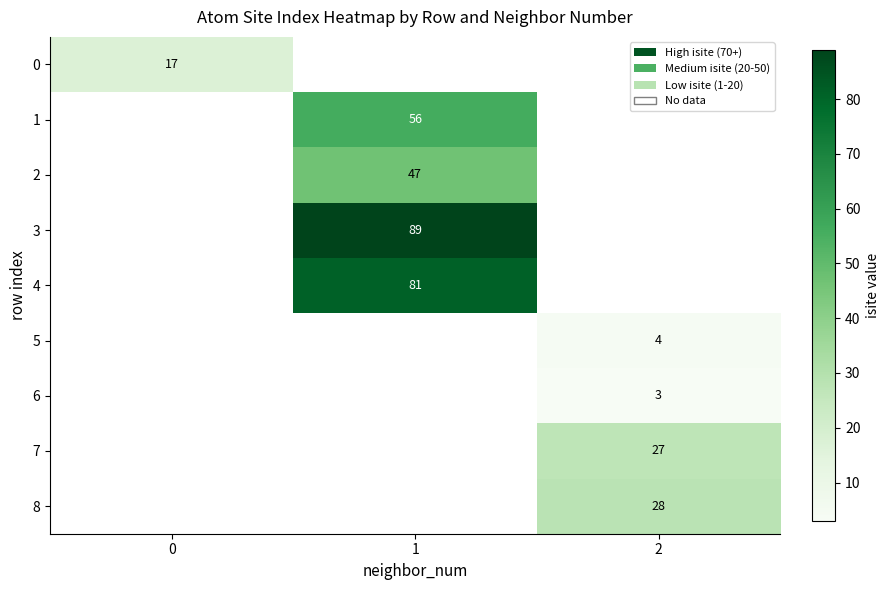

The value of 1 at 1 is 16.1. True or false?

False